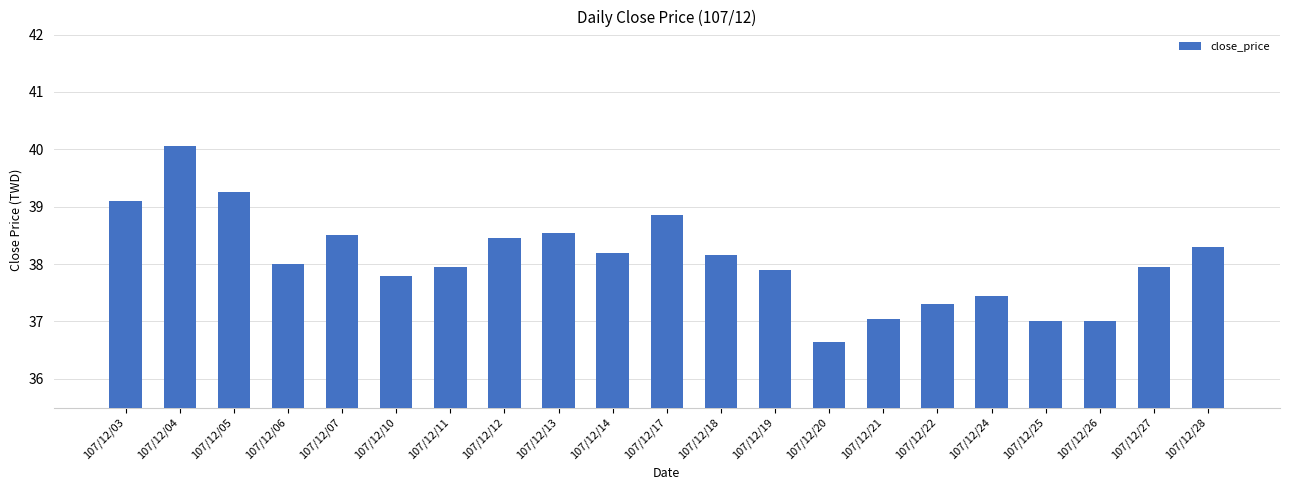

Are the bars grouped side by side (vs. stacked)?

No